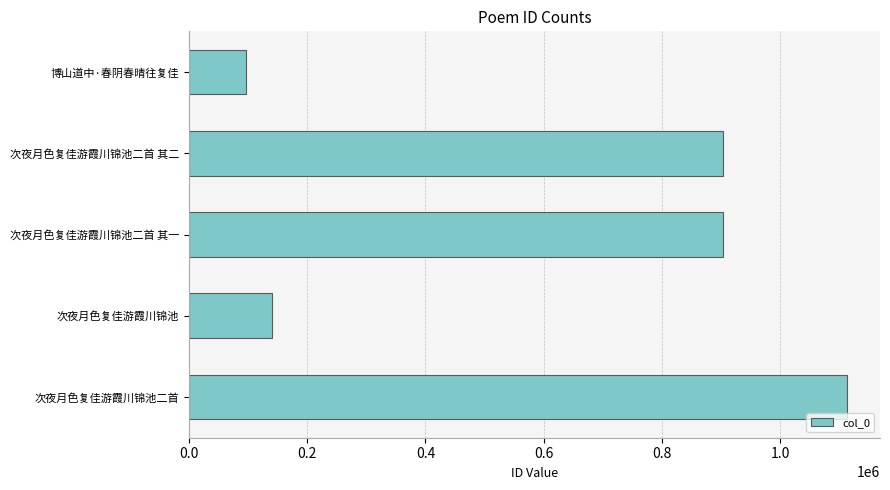

What is the change in value from 次夜月色复佳游霞川锦池 to 博山道中·春阴春晴往复佳?

-44927